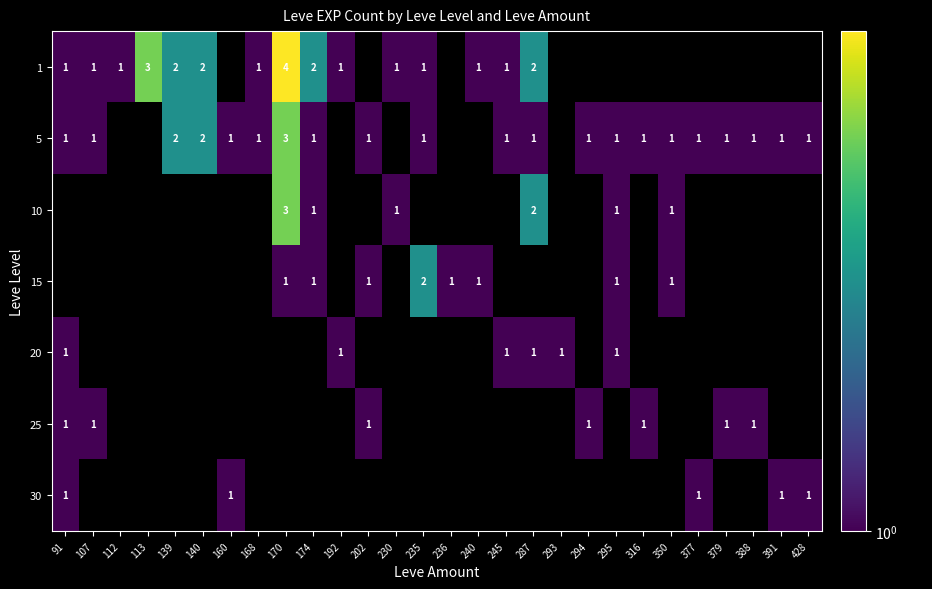

The 30 series shows 1 at 428. True or false?

True